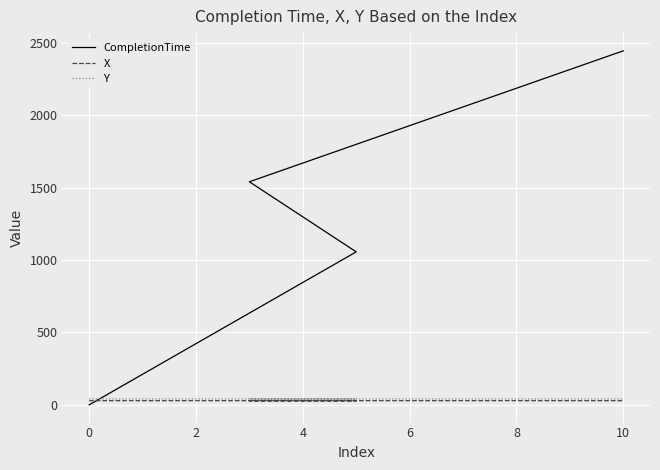

How many X values are between 29 and 30?

4